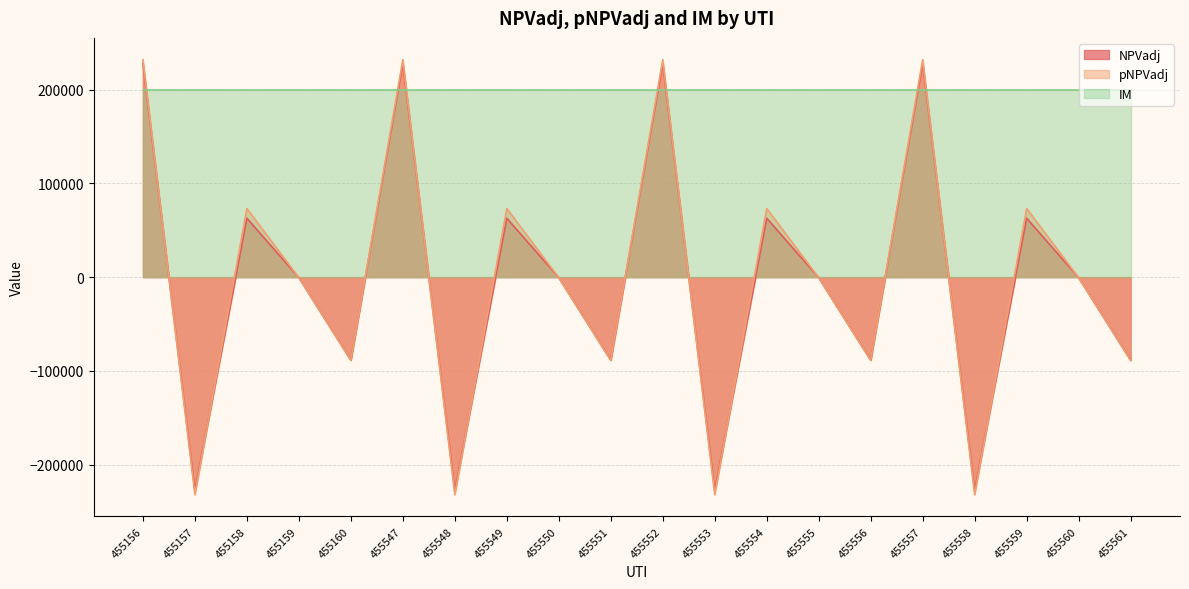

At which category does NPVadj reach its first local peak?

455158